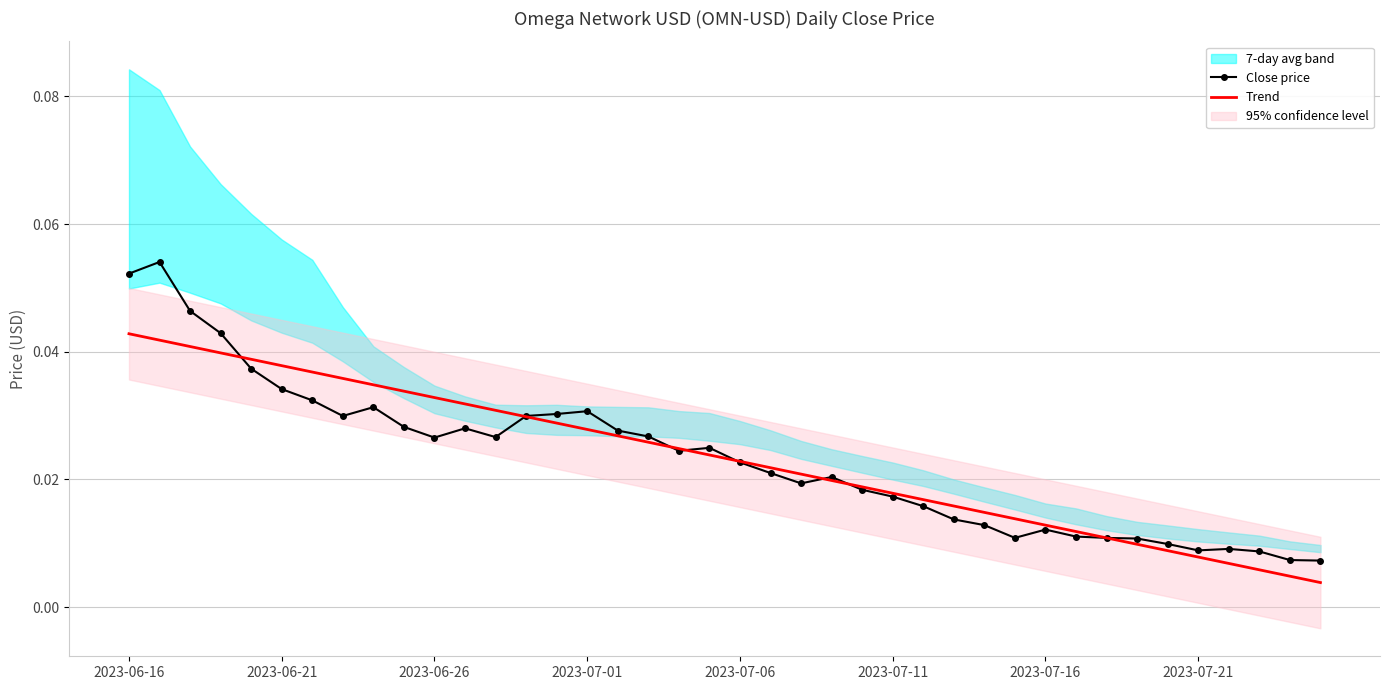

What position from the right is 2023-07-11?

15